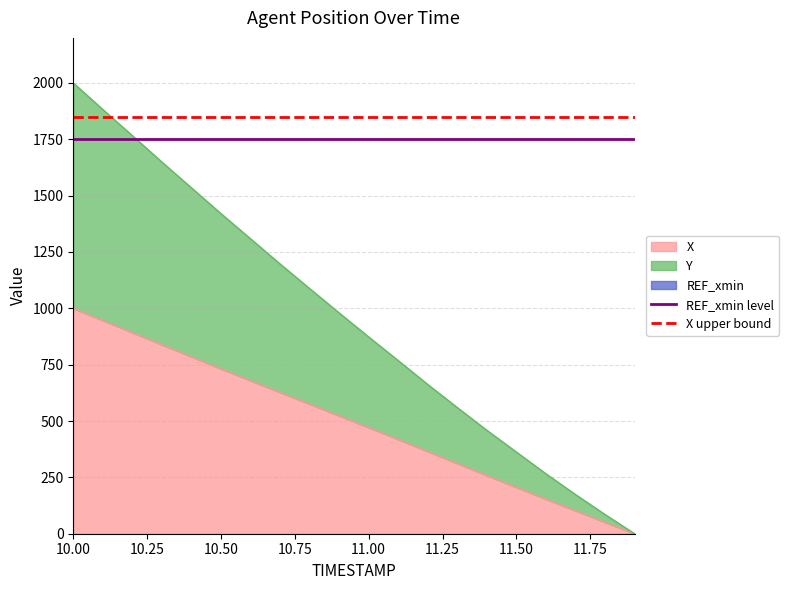

The value of X at 10.00 is 467.0. True or false?

False